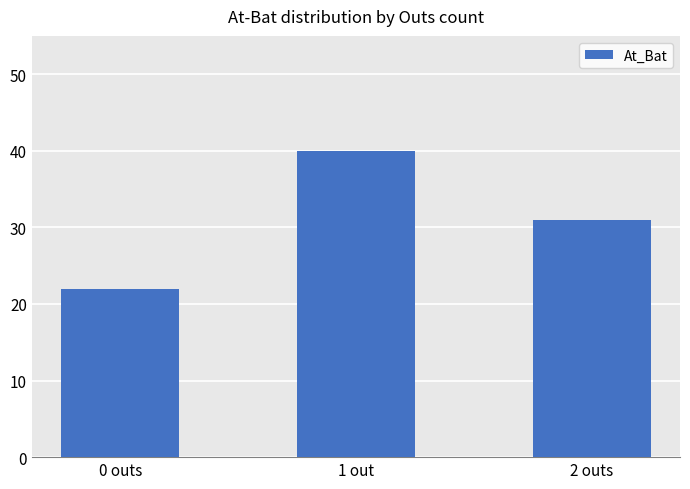

What is the sum of the values at 1 out and 2 outs?

71